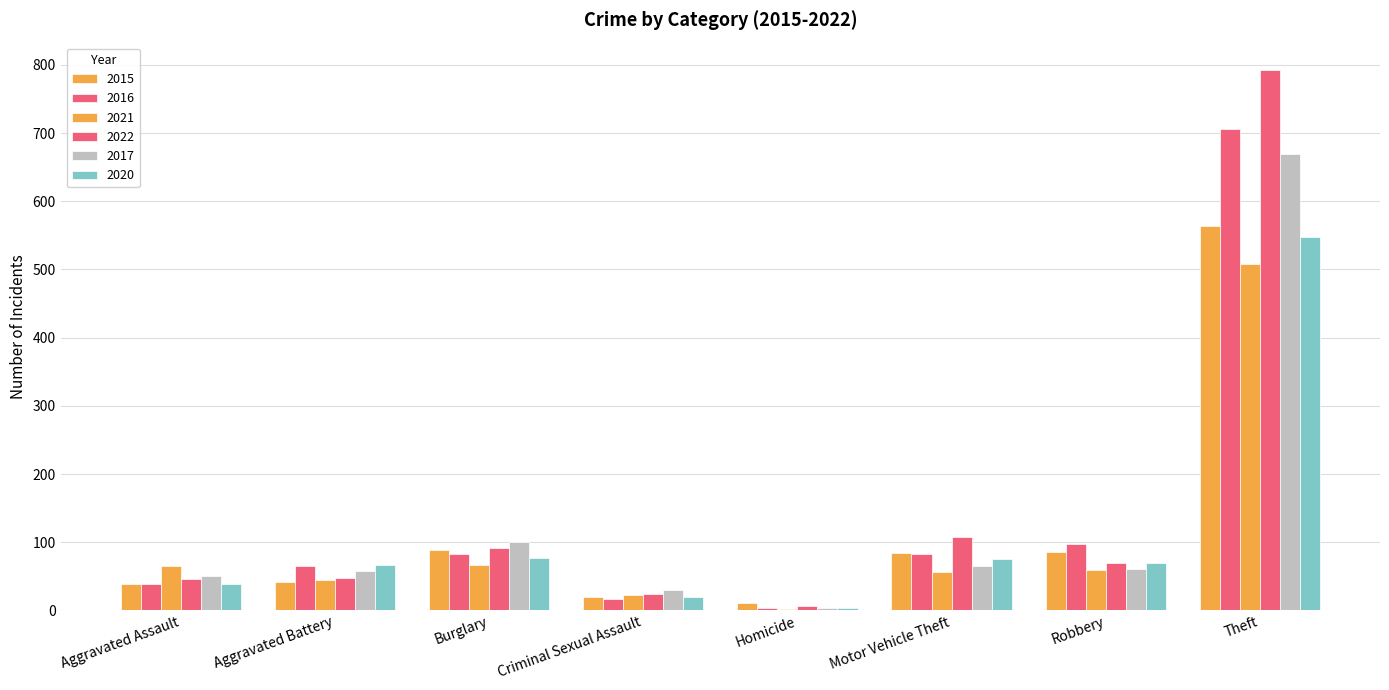

How many groups of bars are there?

8